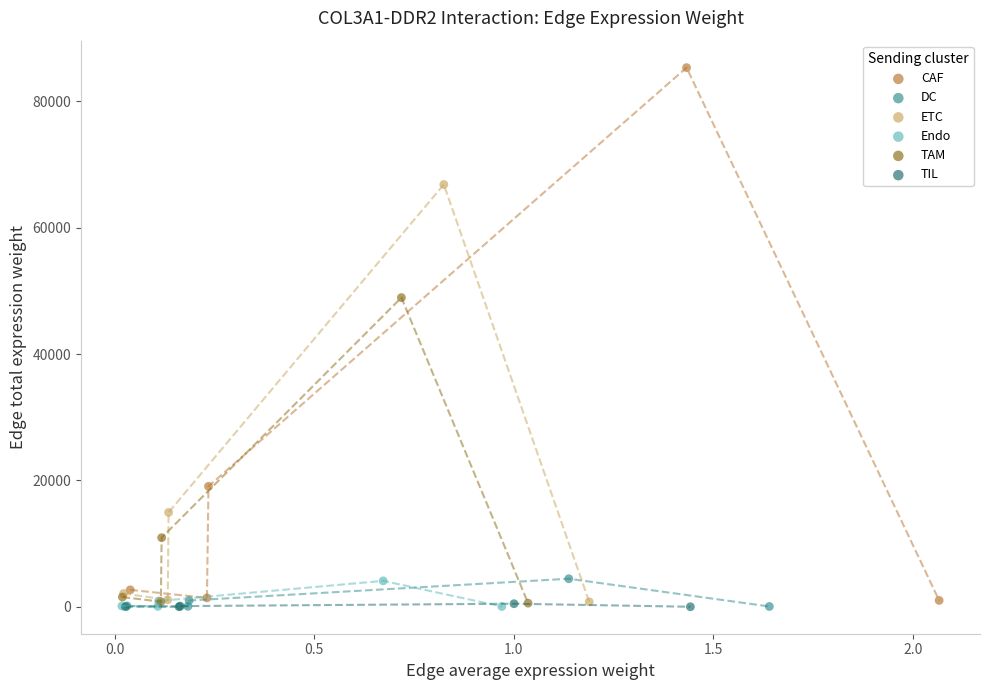

Which series contains the highest Y value?

CAF